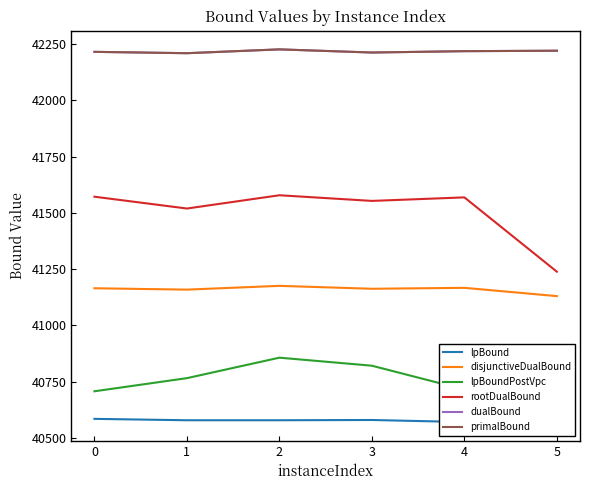

At 4, list the series in order from largest to smallest.

dualBound, primalBound, rootDualBound, disjunctiveDualBound, lpBoundPostVpc, lpBound